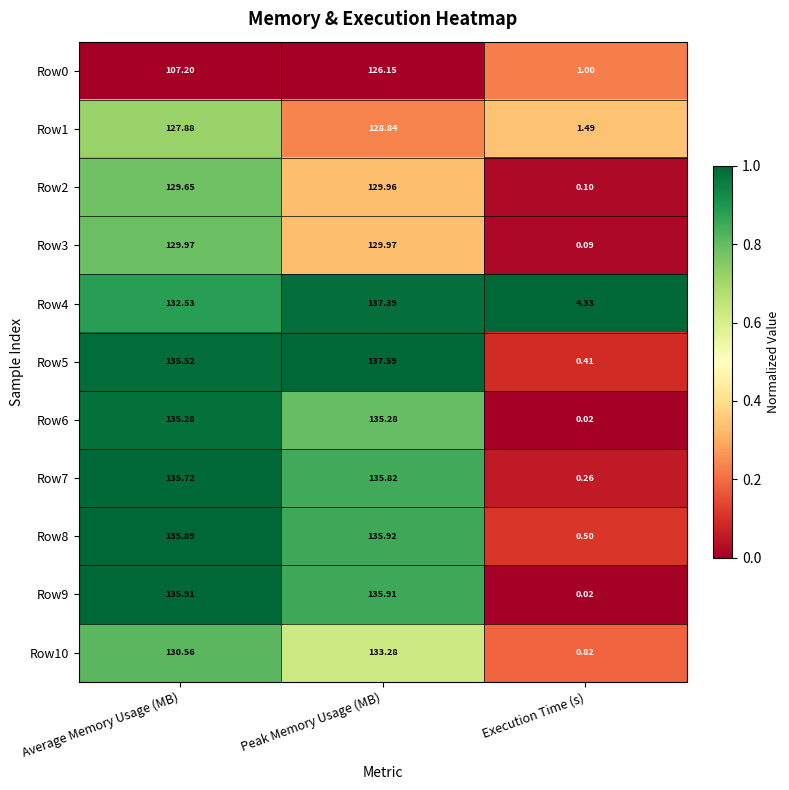

At which category does the chart reach its minimum across all series?

Execution Time (s)